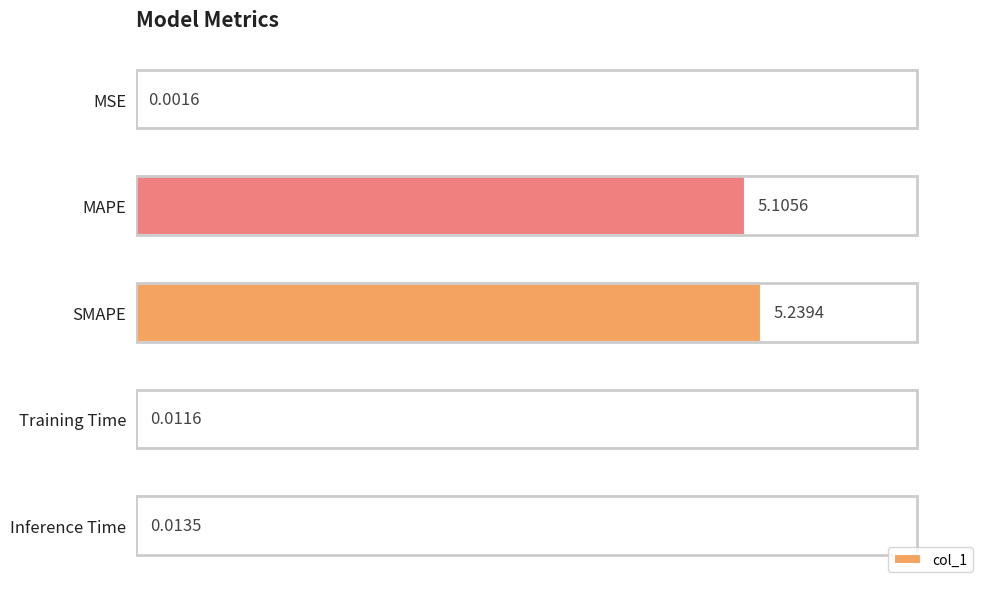

Which label corresponds to the largest value in the chart?

SMAPE